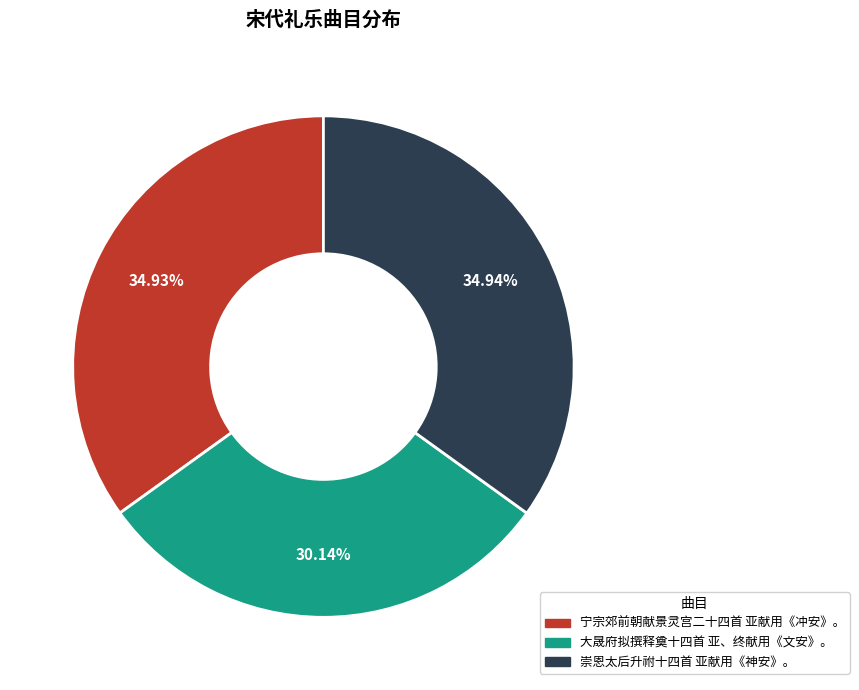

To the nearest percent, what portion does 崇恩太后升祔十四首 亚献用《神安》。 represent?

35%